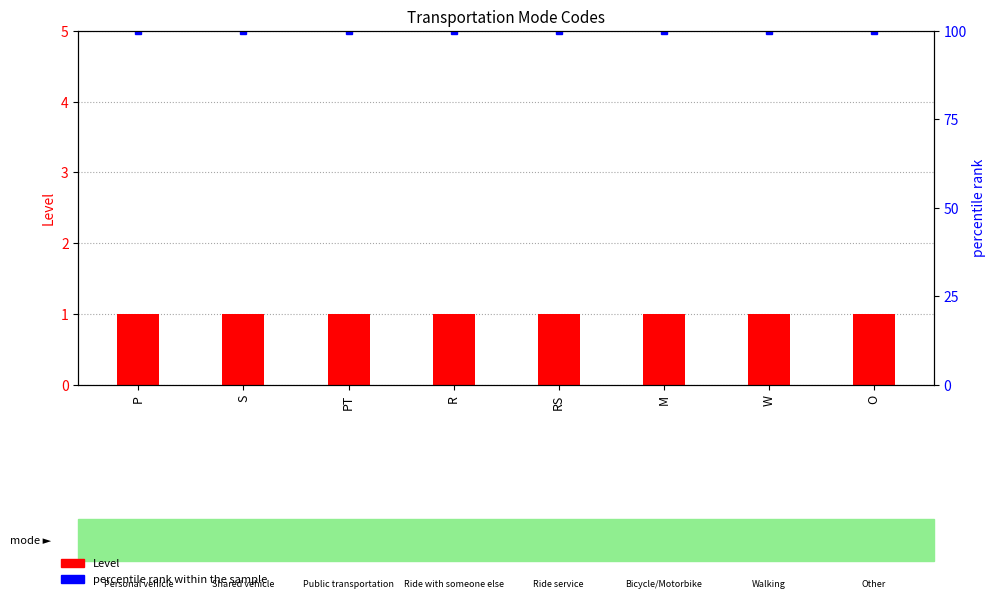

Where is Level nearest to the value 1?

P